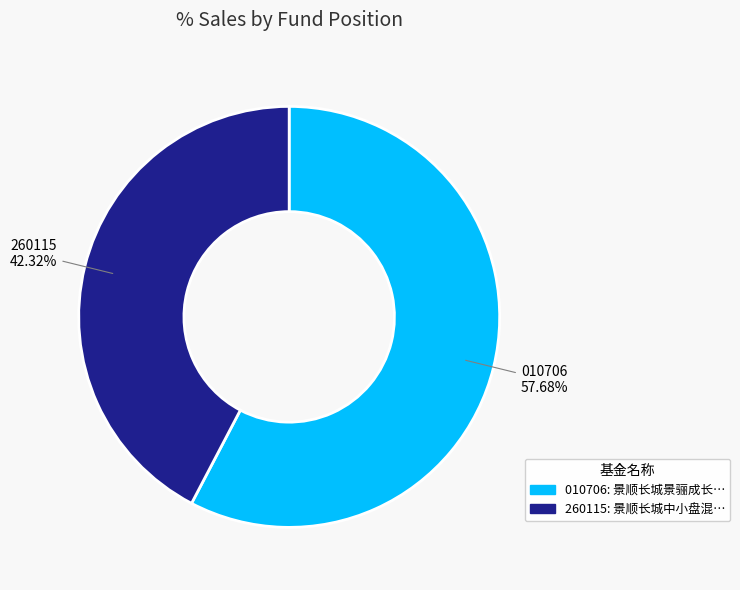

Does any single category account for the majority?

Yes